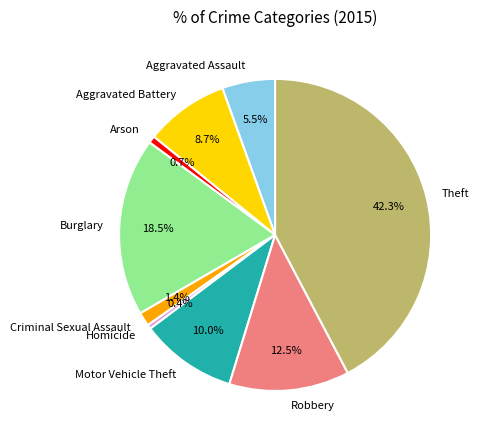

Which slice is the largest?

Theft